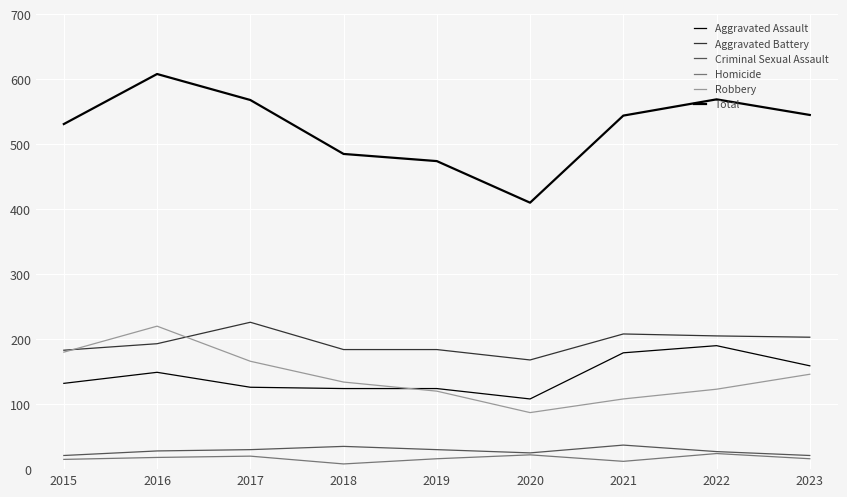

List the labels in order of Aggravated Assault value, largest first.

2022, 2021, 2023, 2016, 2015, 2017, 2018, 2019, 2020